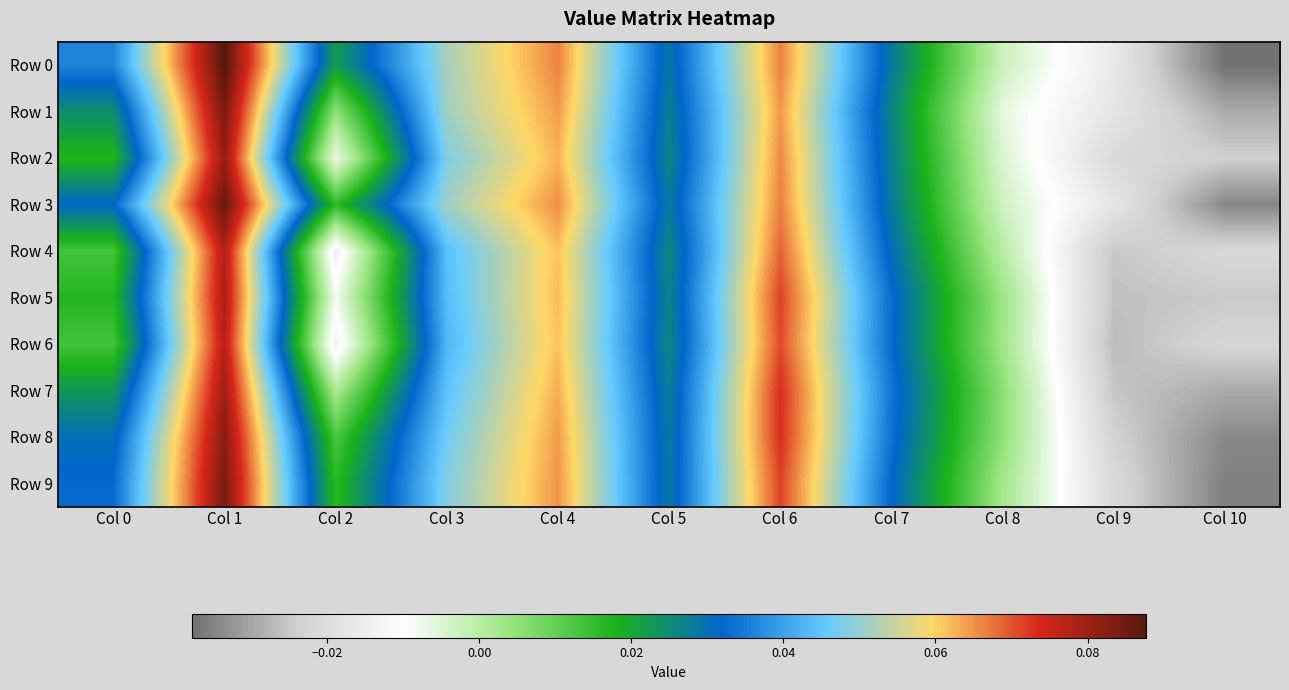

Reading left to right, extract all data points from this chart.

Row 0: Col 0=0.0	Col 1=0.1	Col 2=0.0	Col 3=0.1	Col 4=0.1	Col 5=0.0	Col 6=0.1	Col 7=0.0	Col 8=-0.0	Col 9=-0.0	Col 10=-0.0
Row 1: Col 0=0.0	Col 1=0.1	Col 2=0.0	Col 3=0.1	Col 4=0.1	Col 5=0.0	Col 6=0.1	Col 7=0.0	Col 8=-0.0	Col 9=-0.0	Col 10=-0.0
Row 2: Col 0=0.0	Col 1=0.1	Col 2=-0.0	Col 3=0.0	Col 4=0.1	Col 5=0.0	Col 6=0.1	Col 7=0.0	Col 8=-0.0	Col 9=-0.0	Col 10=-0.0
Row 3: Col 0=0.0	Col 1=0.1	Col 2=0.0	Col 3=0.1	Col 4=0.1	Col 5=0.0	Col 6=0.1	Col 7=0.0	Col 8=-0.0	Col 9=-0.0	Col 10=-0.0
Row 4: Col 0=0.0	Col 1=0.1	Col 2=-0.0	Col 3=0.0	Col 4=0.1	Col 5=0.0	Col 6=0.1	Col 7=0.0	Col 8=0.0	Col 9=-0.0	Col 10=-0.0
Row 5: Col 0=0.0	Col 1=0.1	Col 2=-0.0	Col 3=0.0	Col 4=0.1	Col 5=0.0	Col 6=0.1	Col 7=0.0	Col 8=0.0	Col 9=-0.0	Col 10=-0.0
Row 6: Col 0=0.0	Col 1=0.1	Col 2=-0.0	Col 3=0.0	Col 4=0.1	Col 5=0.0	Col 6=0.1	Col 7=0.0	Col 8=0.0	Col 9=-0.0	Col 10=-0.0
Row 7: Col 0=0.0	Col 1=0.1	Col 2=0.0	Col 3=0.0	Col 4=0.1	Col 5=0.0	Col 6=0.1	Col 7=0.0	Col 8=0.0	Col 9=-0.0	Col 10=-0.0
Row 8: Col 0=0.0	Col 1=0.1	Col 2=0.0	Col 3=0.0	Col 4=0.1	Col 5=0.0	Col 6=0.1	Col 7=0.0	Col 8=0.0	Col 9=-0.0	Col 10=-0.0
Row 9: Col 0=0.0	Col 1=0.1	Col 2=0.0	Col 3=0.0	Col 4=0.1	Col 5=0.0	Col 6=0.1	Col 7=0.0	Col 8=0.0	Col 9=-0.0	Col 10=-0.0